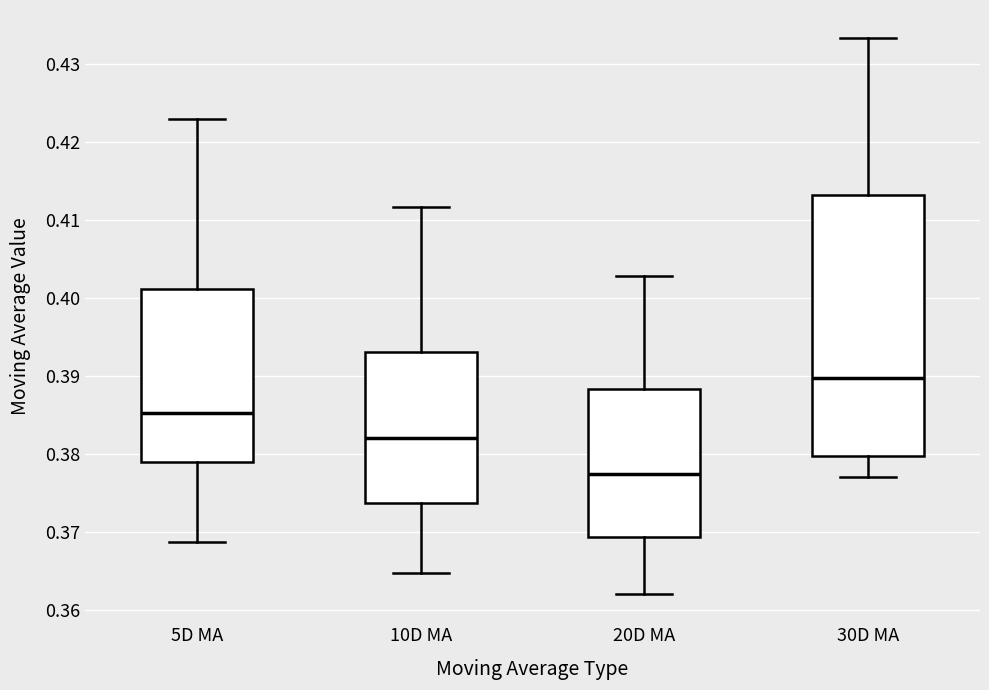

Comparing the boxes themselves (not the whiskers), which one is the tallest?

30D MA